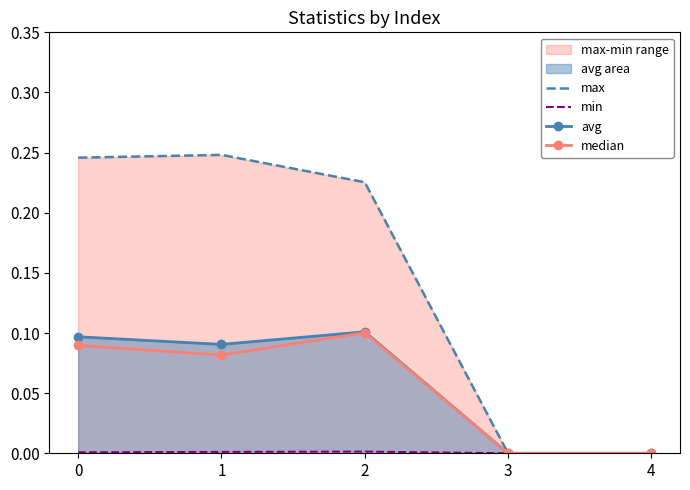

Is the value of avg at 1 greater than the value of median at 3?

Yes